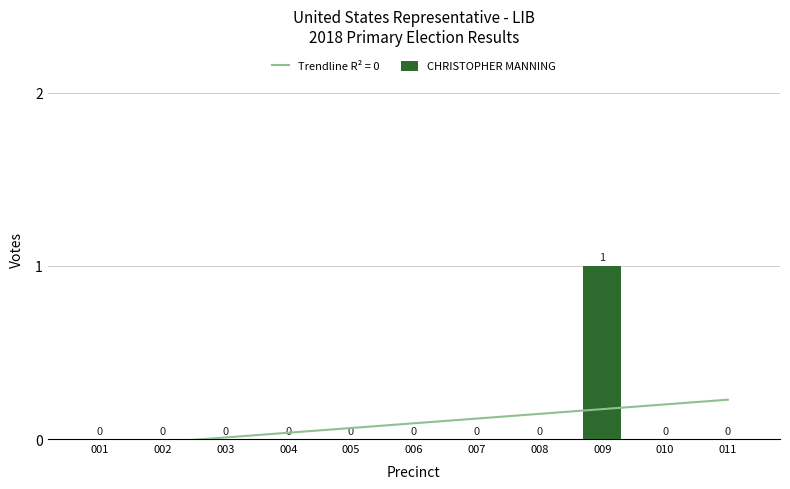

The chart shows a value of -1 at 004. True or false?

False